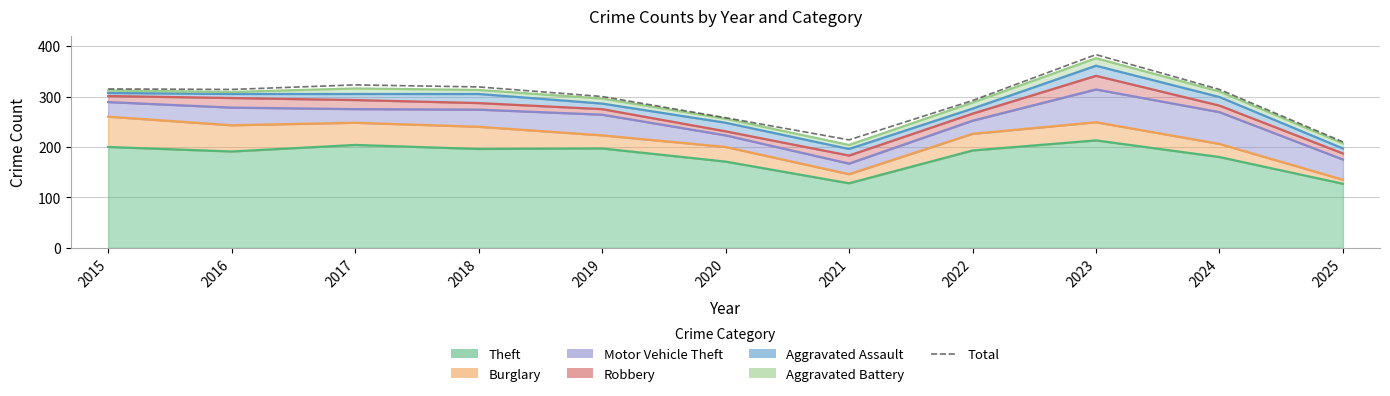

How many points are lower than both their immediate neighbors (excluding endpoints)?

2